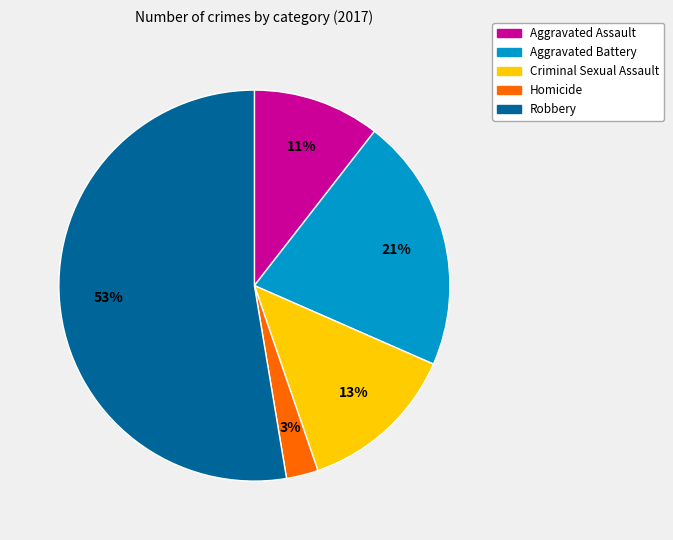

What is the smallest slice in the pie chart?

Homicide